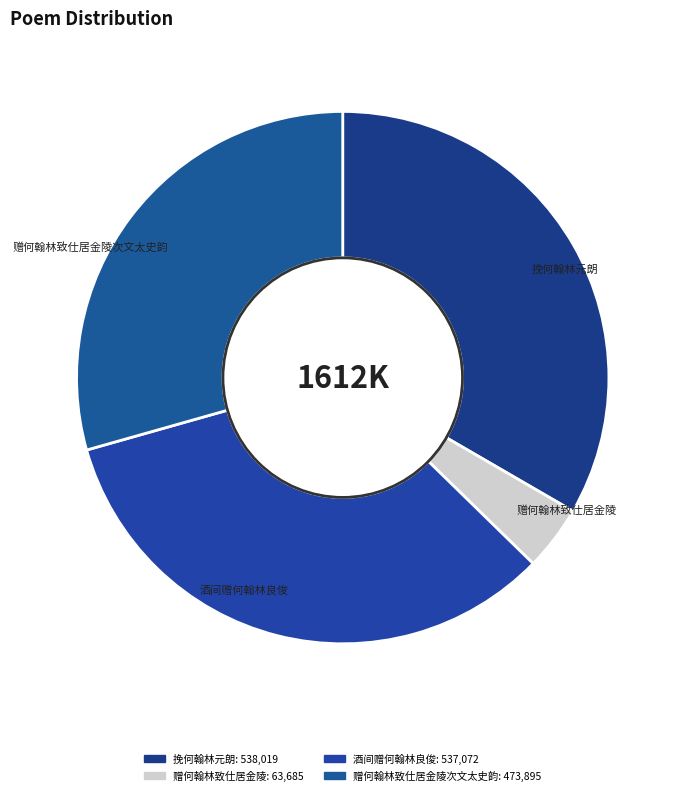

True or false: 赠何翰林致仕居金陵 accounts for 16% of the total.

False